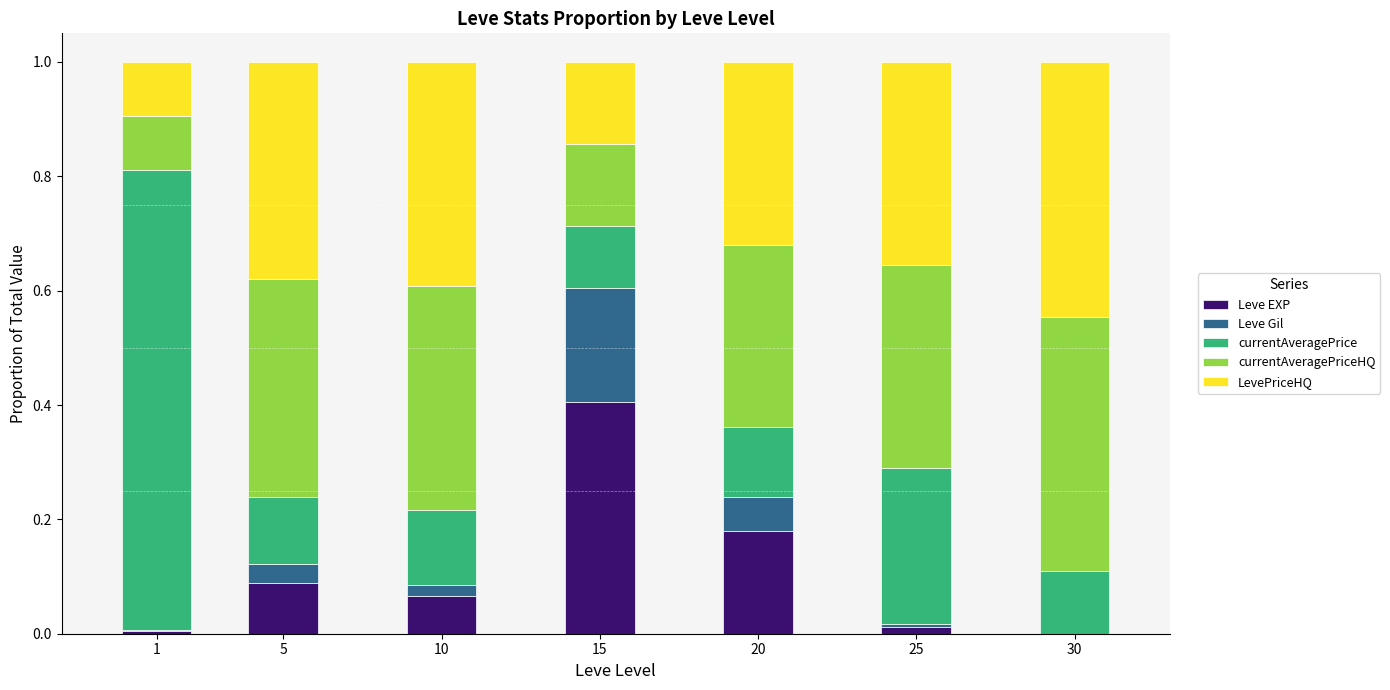

Which category has the highest value in the Leve EXP series?

15